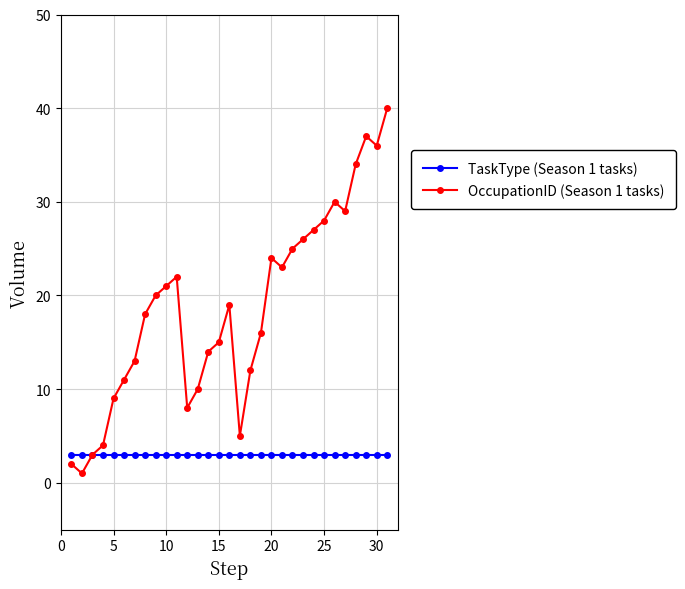

Which series has the largest total across all categories?

OccupationID (Season 1 tasks)